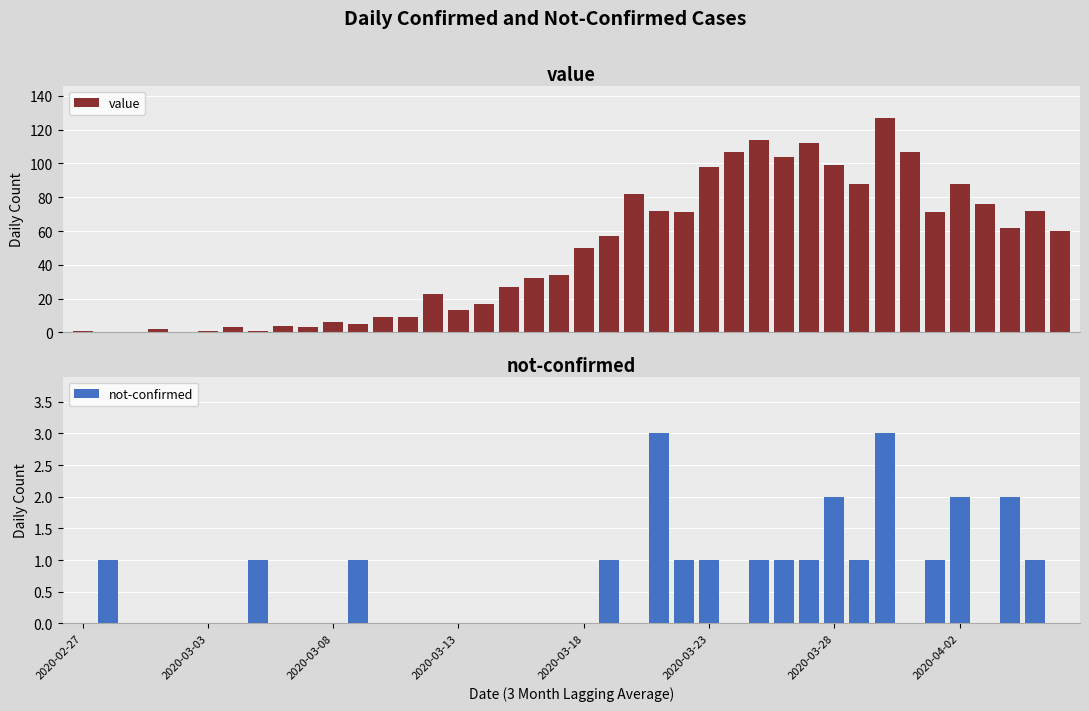

What is the difference between the maximum and minimum values in the not-confirmed series?

3